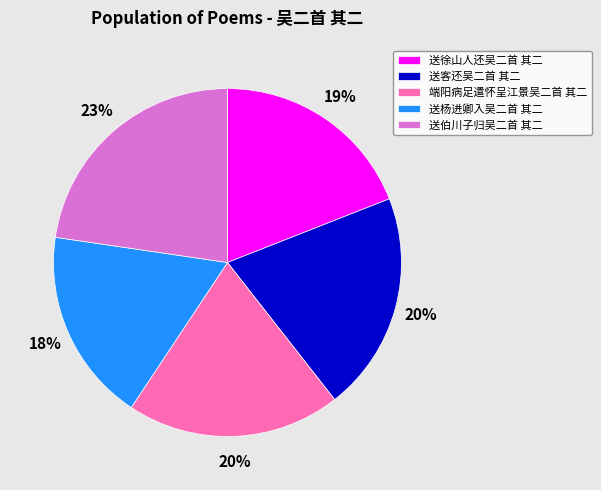

Approximately how many times larger is the value at 送客还吴二首 其二 compared to 送徐山人还吴二首 其二?

1.1